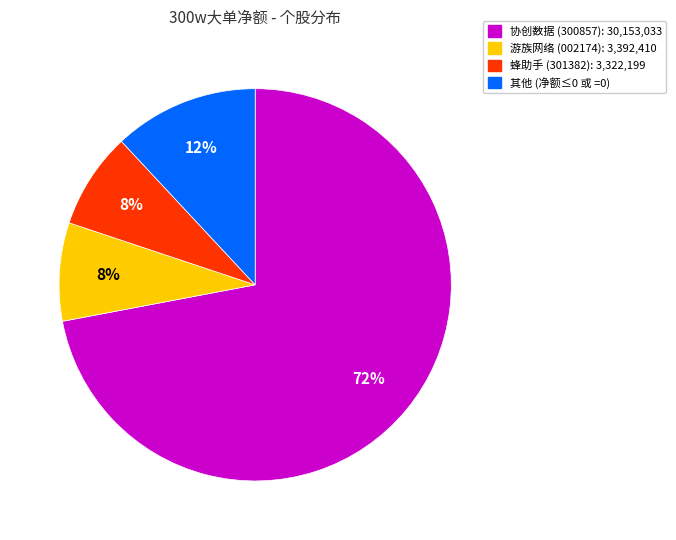

Is there any slice that represents more than half of the pie?

Yes